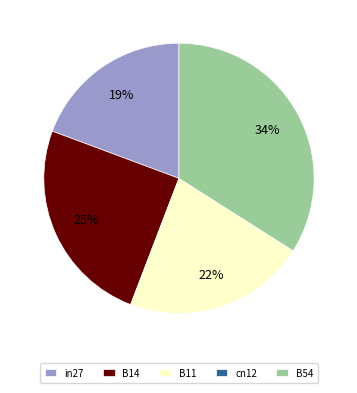

To the nearest percent, what portion does B14 represent?

25%